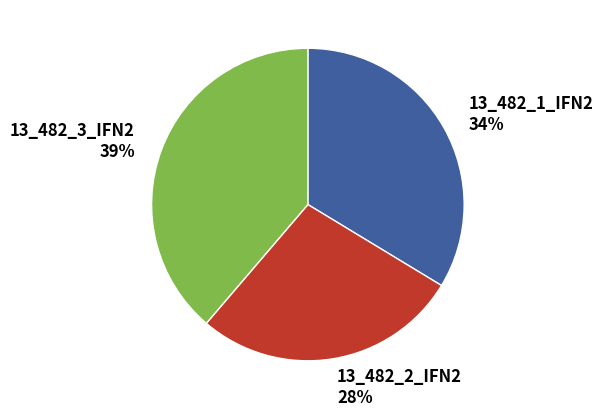

Does 13_482_1_IFN2 account for over 50% of the chart?

No